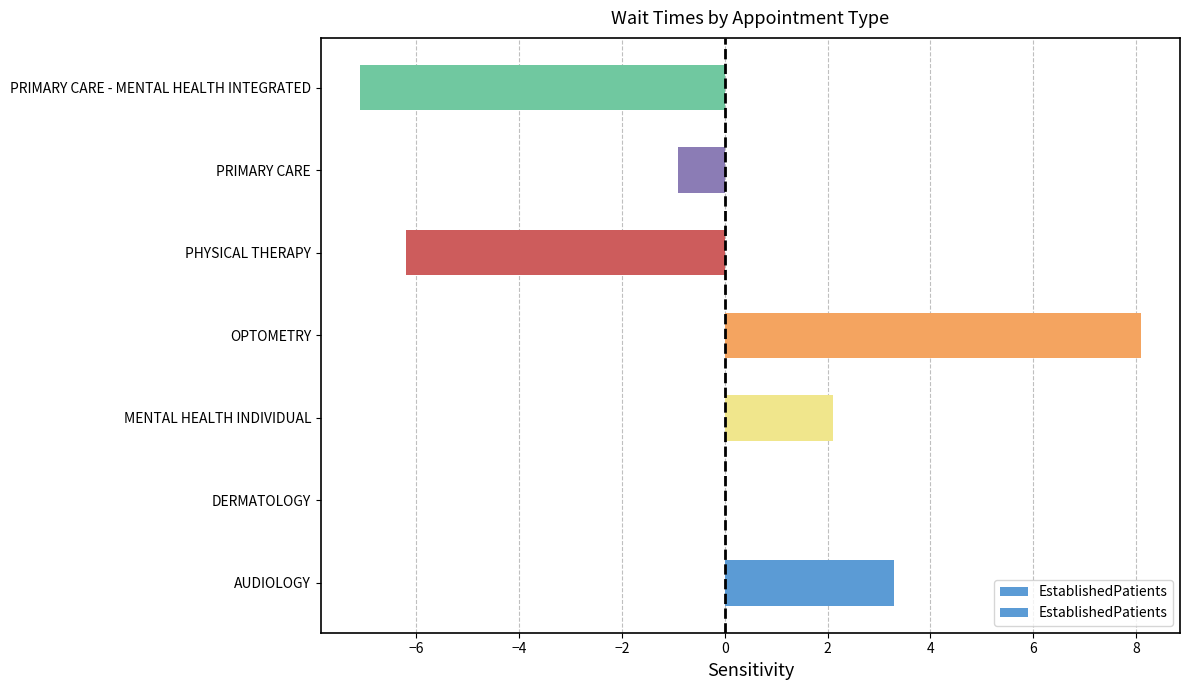

How many series are shown in this chart?

1